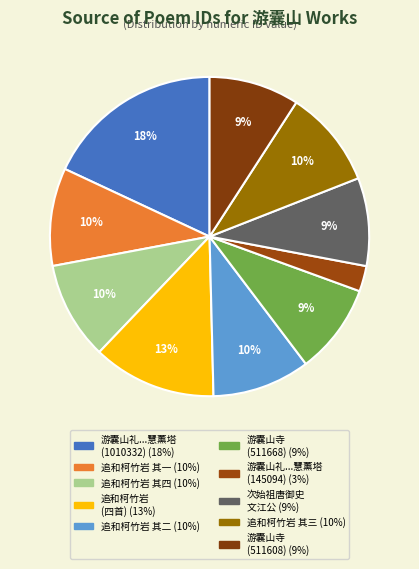

How many segments does this pie chart have?

10